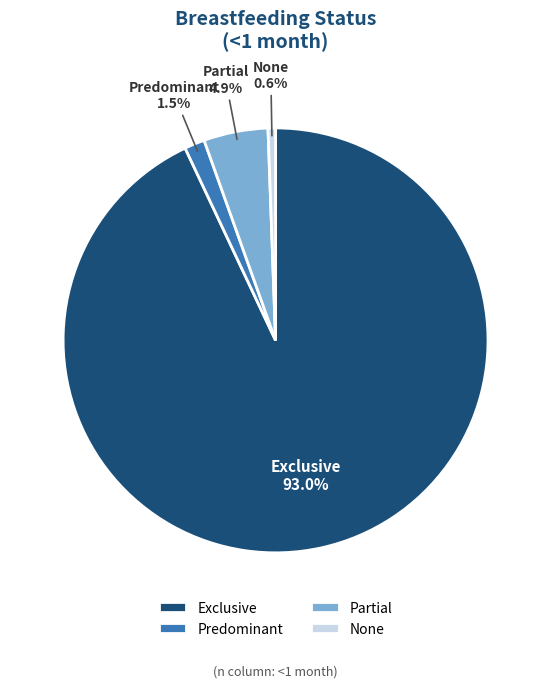

Which category accounts for the majority?

Exclusive